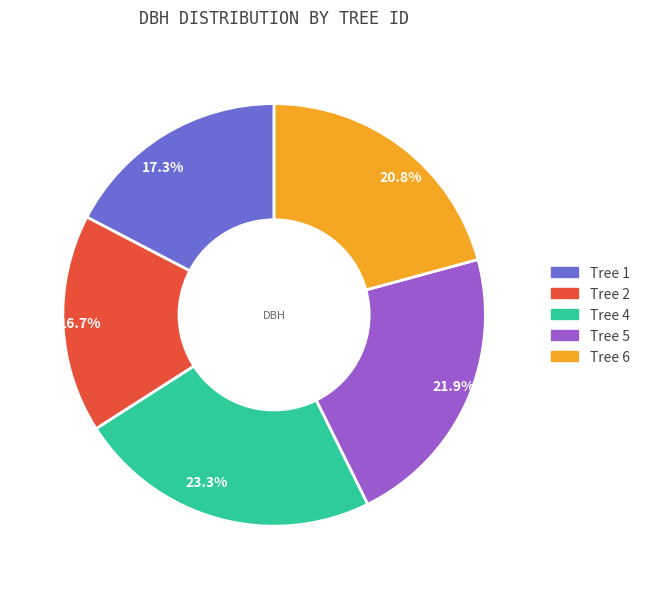

Approximately how many times larger is the value at Tree 5 compared to Tree 1?

1.3